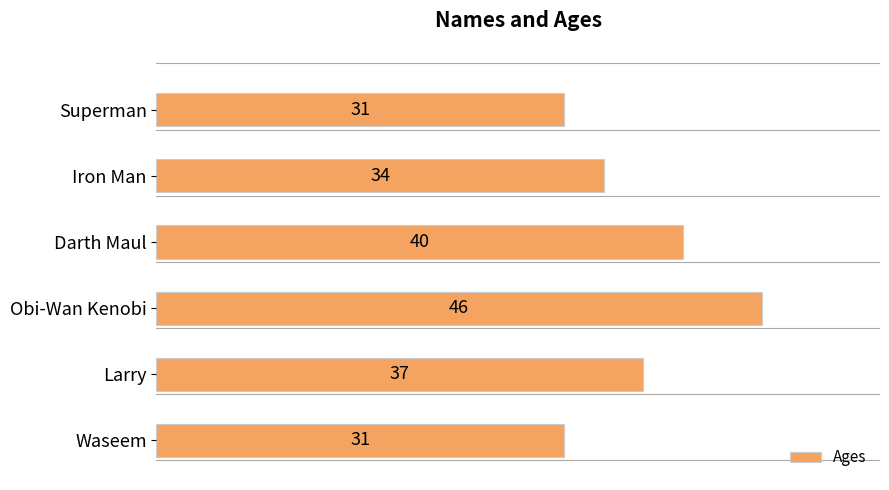

What is the ratio of the value at Iron Man to the value at Larry?

0.9